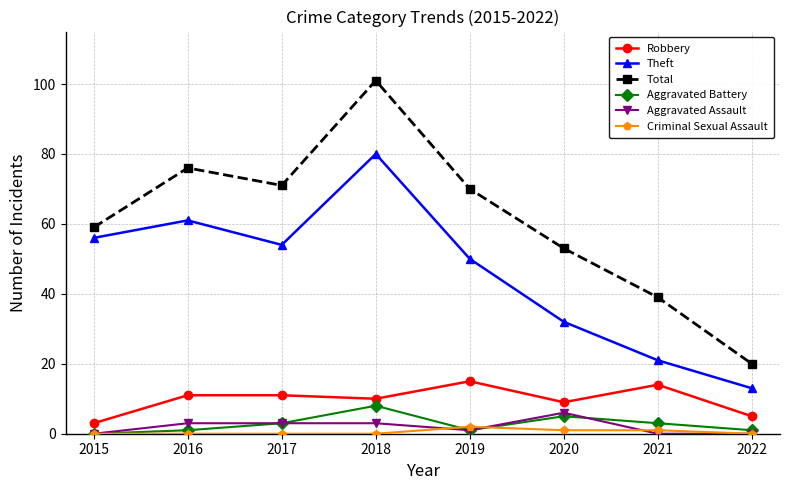

What is the value of the Theft point at the 2nd from the left?

61